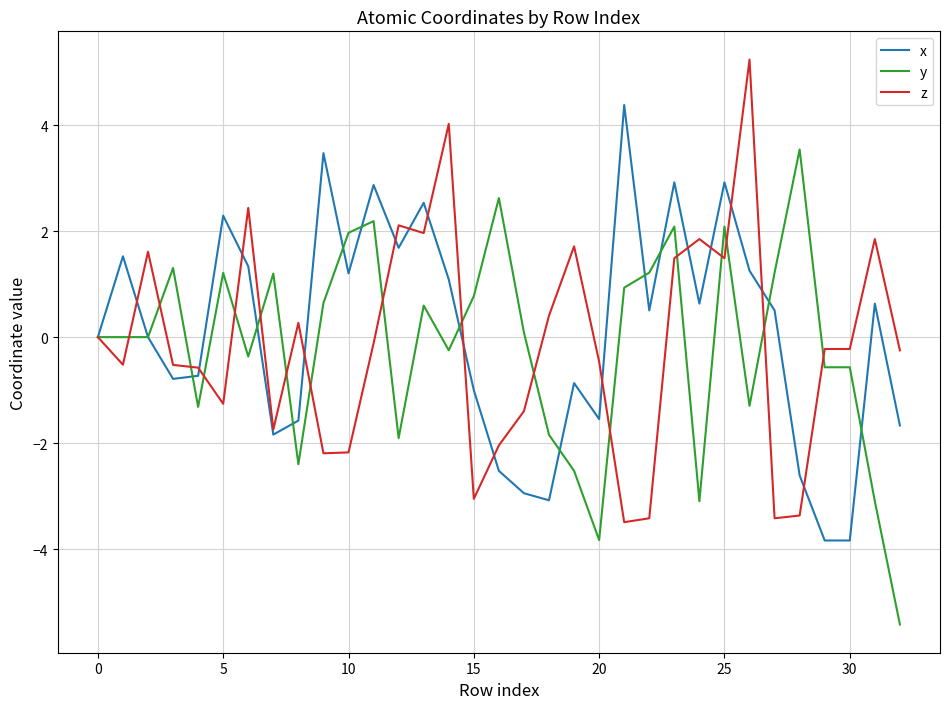

What is the lowest value of the z series?

-3.5